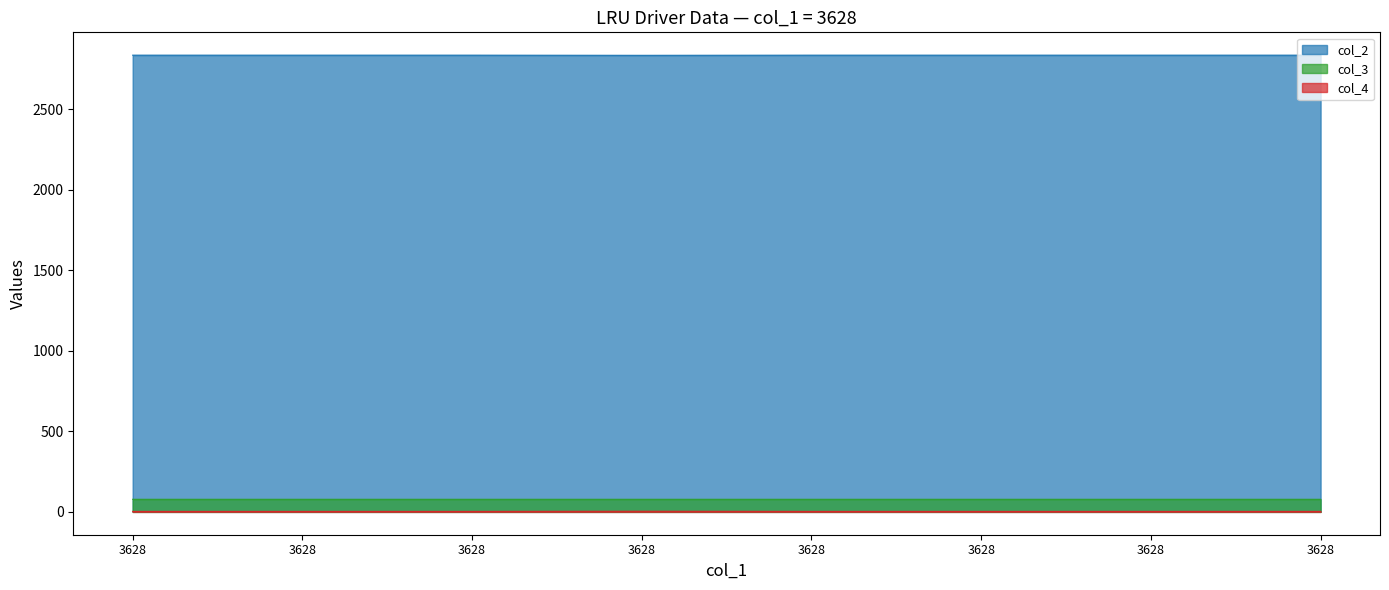

What is the average value of the col_3 series?

78.1